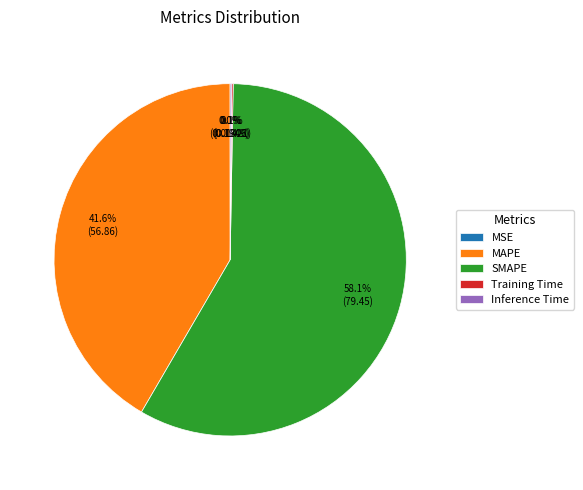

What is the largest slice in the pie chart?

SMAPE